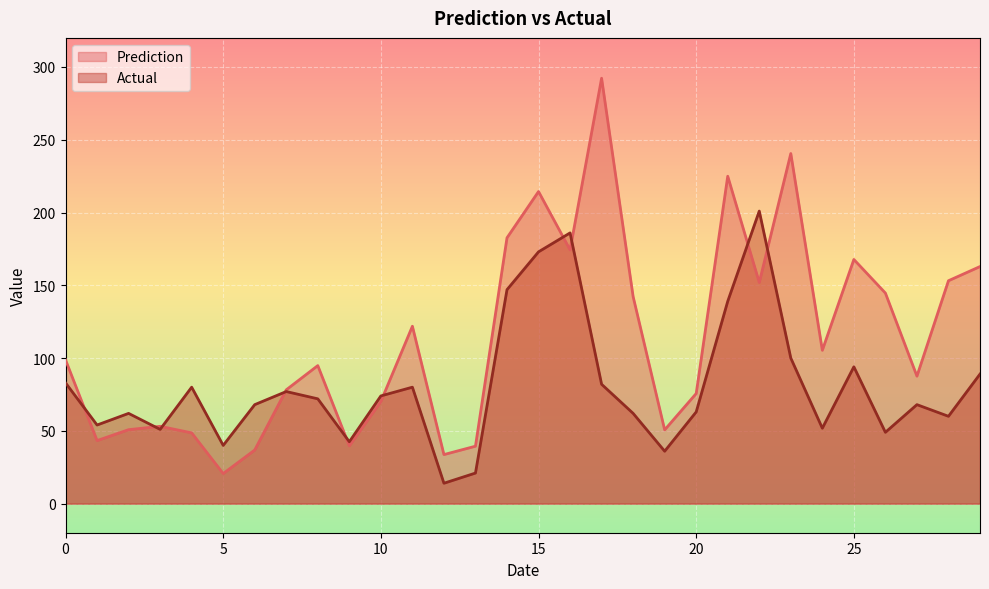

Which label corresponds to the largest value in the chart?

17